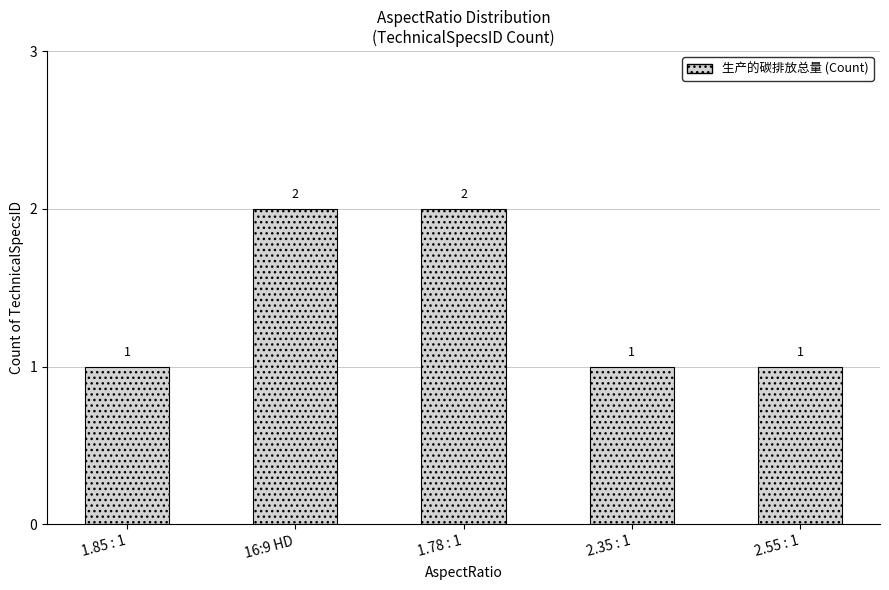

What is the sum of the values at 1.85 : 1 and 2.55 : 1?

2